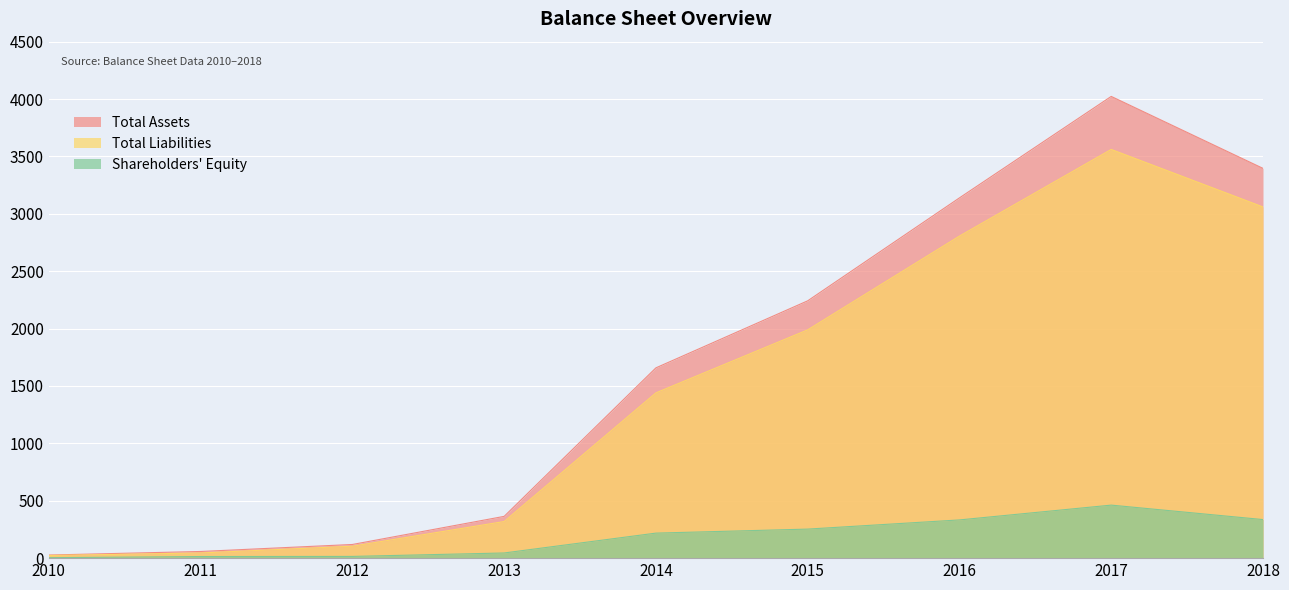

Between 2017 and 2014, which is larger?

2017